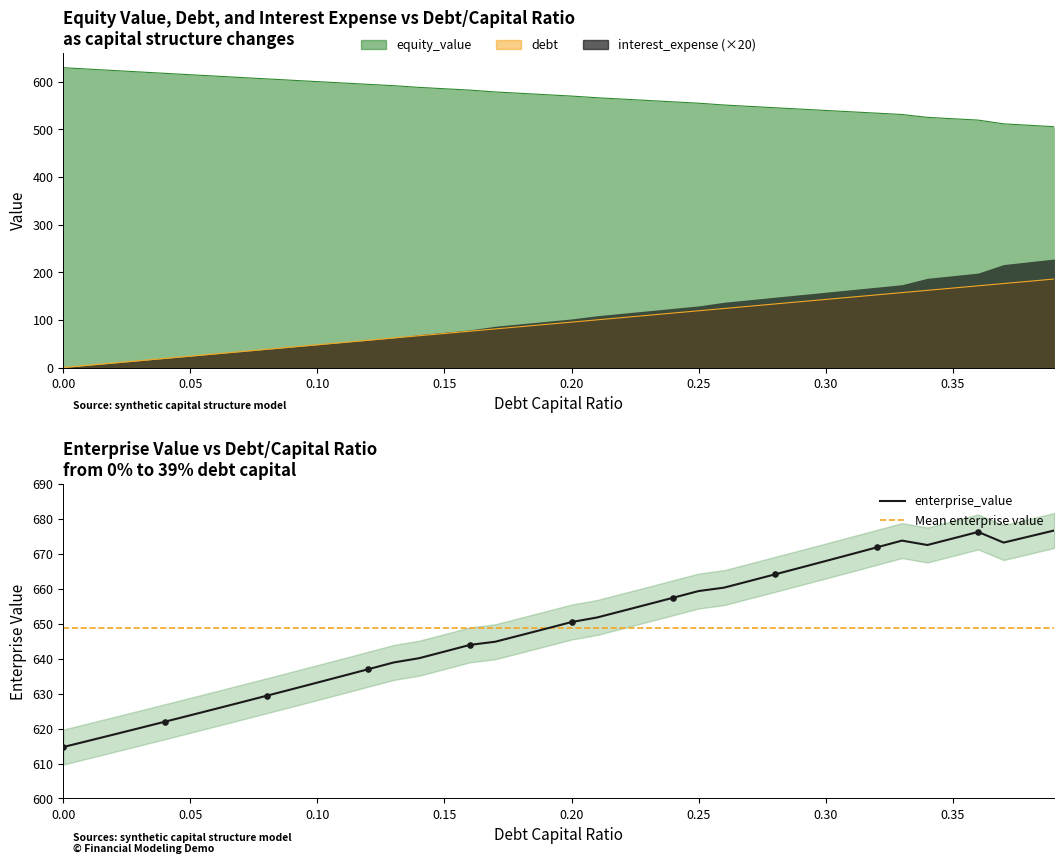

At which category is the sum across all series the highest?

0.39